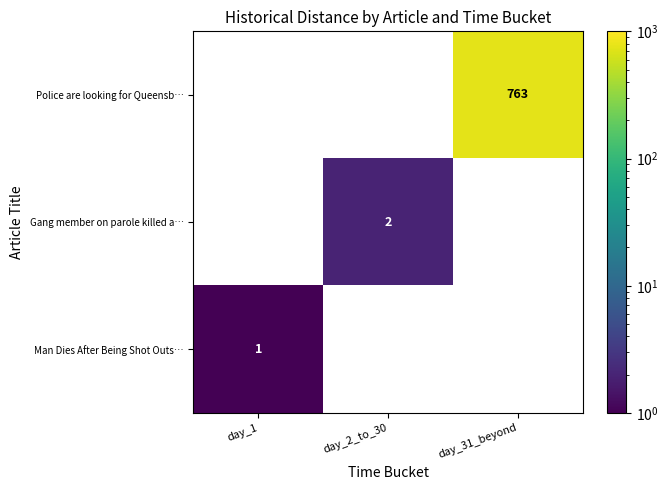

Which series has the largest range (max minus min)?

row_0